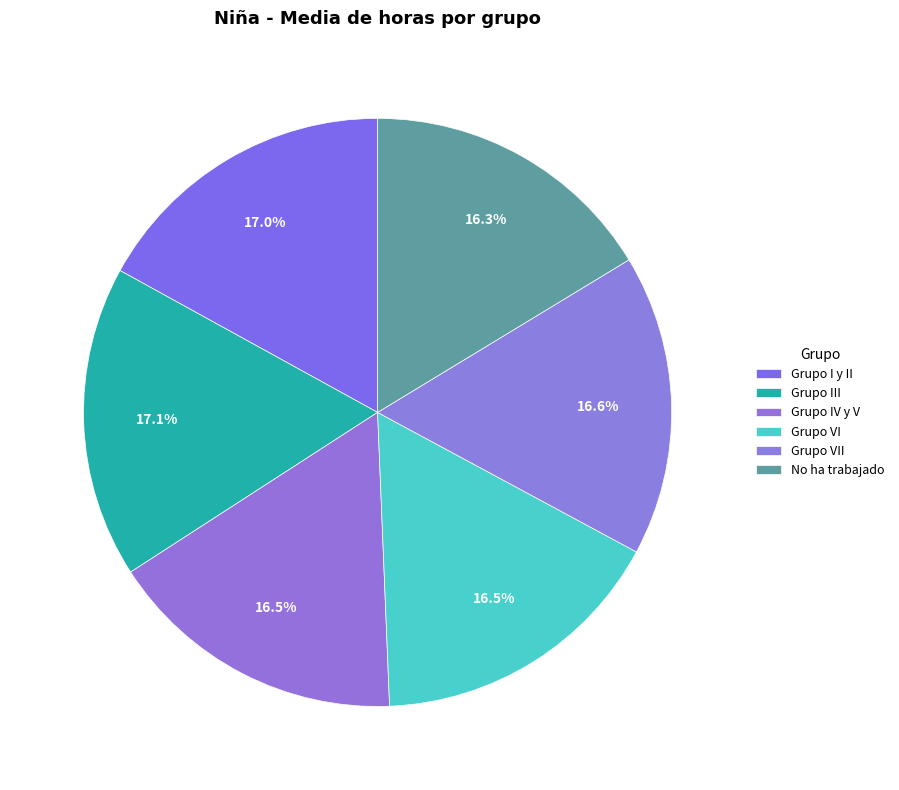

What percentage is the Grupo I y II slice, to the nearest percent?

17%